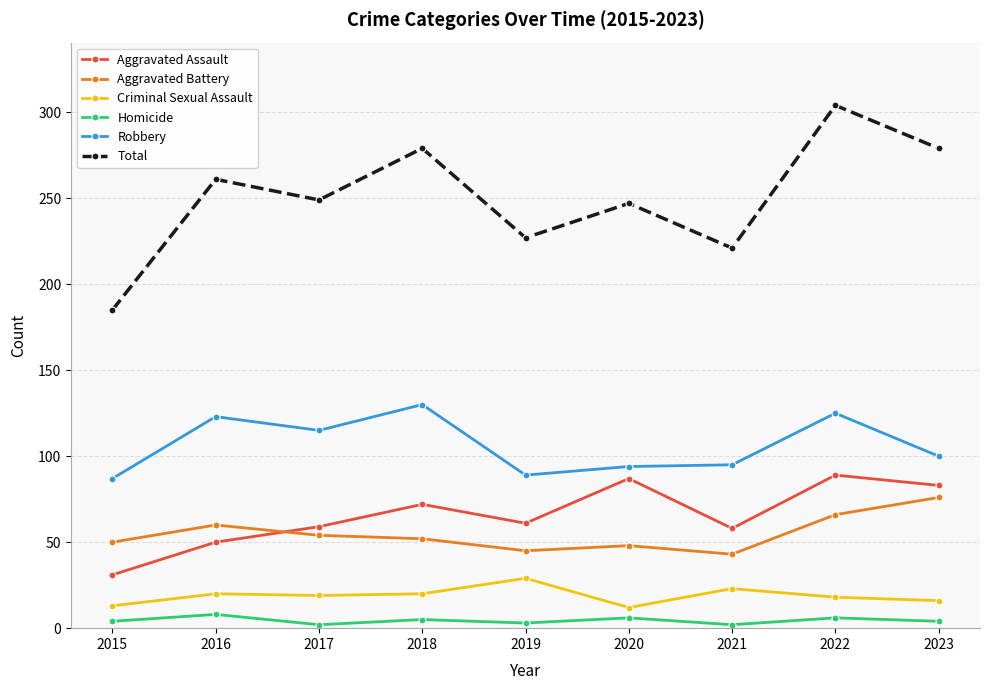

At how many categories does at least one series exceed 18?

9